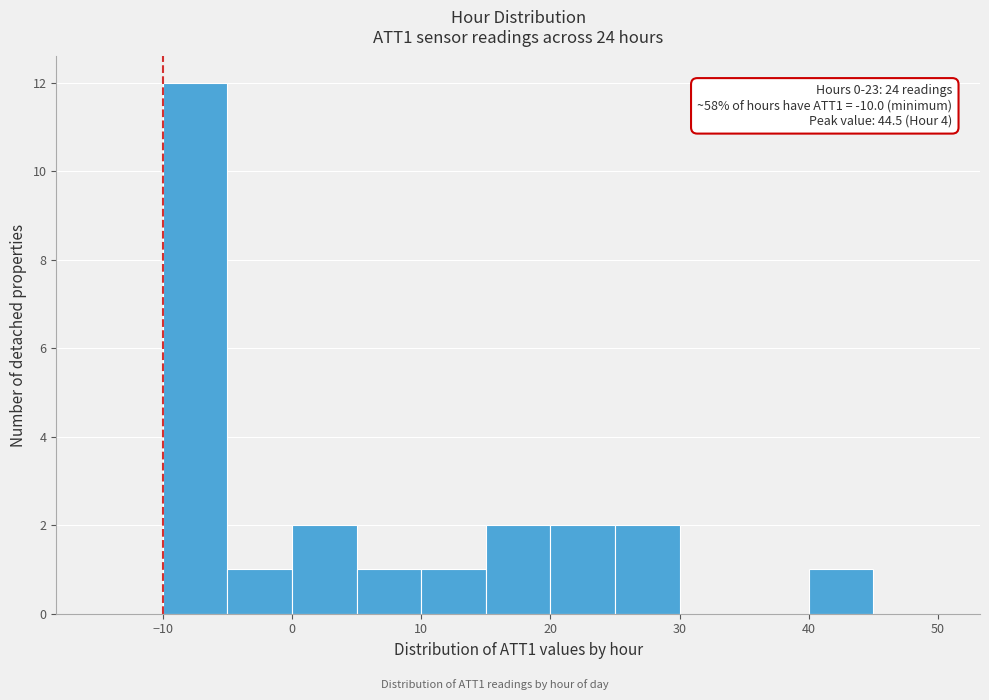

Which range on the x-axis has the tallest bar?

-10 to -5